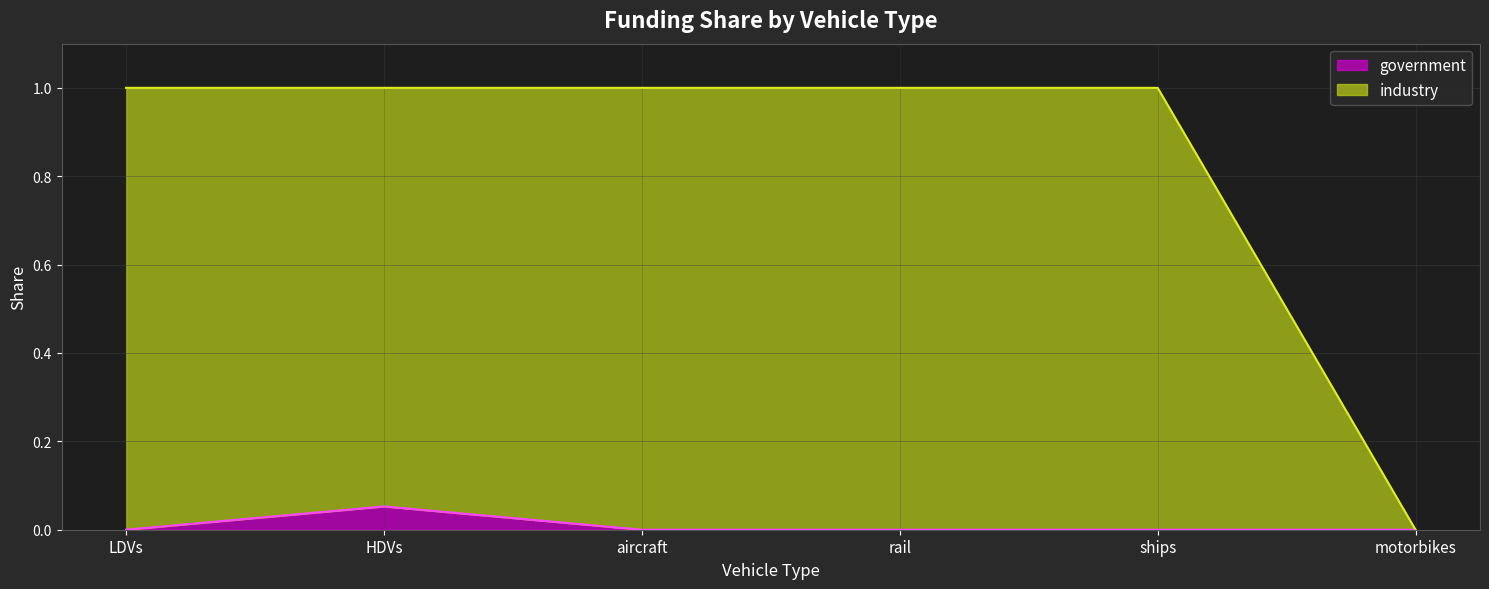

Which series has the largest total across all categories?

industry